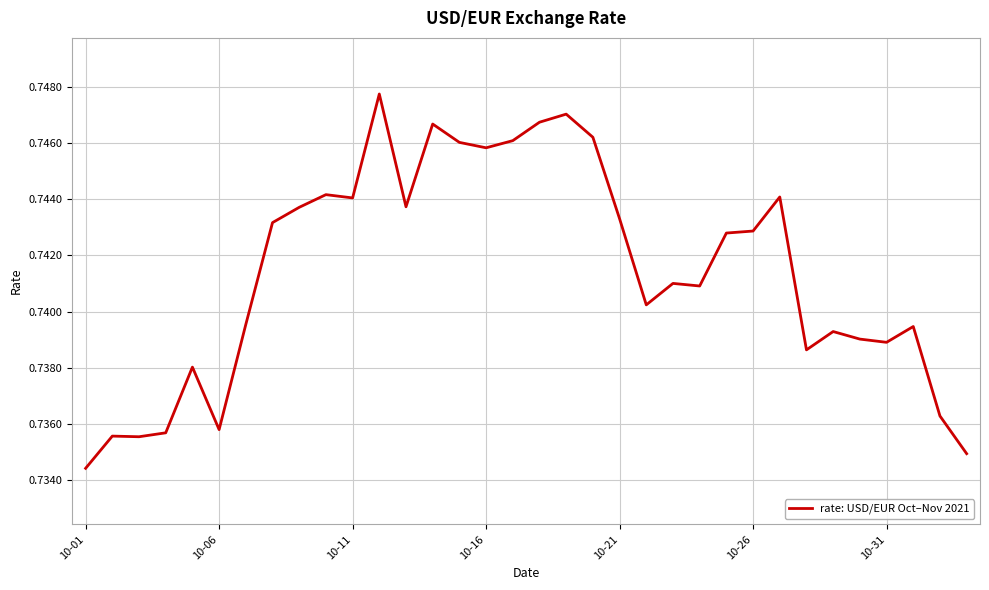

Where is the data nearest to the value 0?

10-01